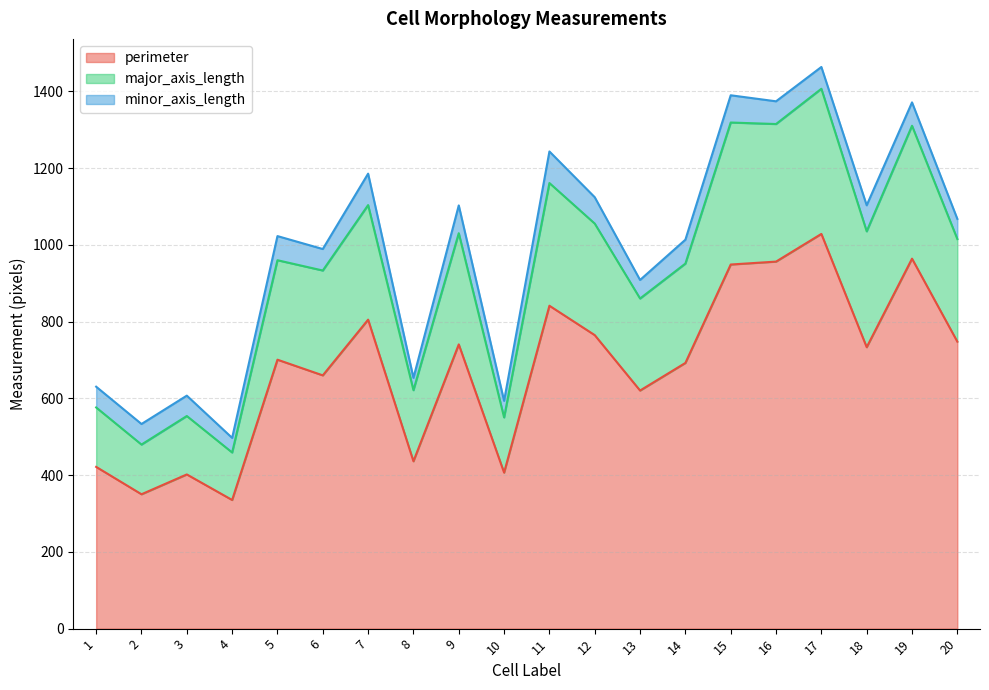

What is the value of the perimeter point at the 18th from the left?

733.4